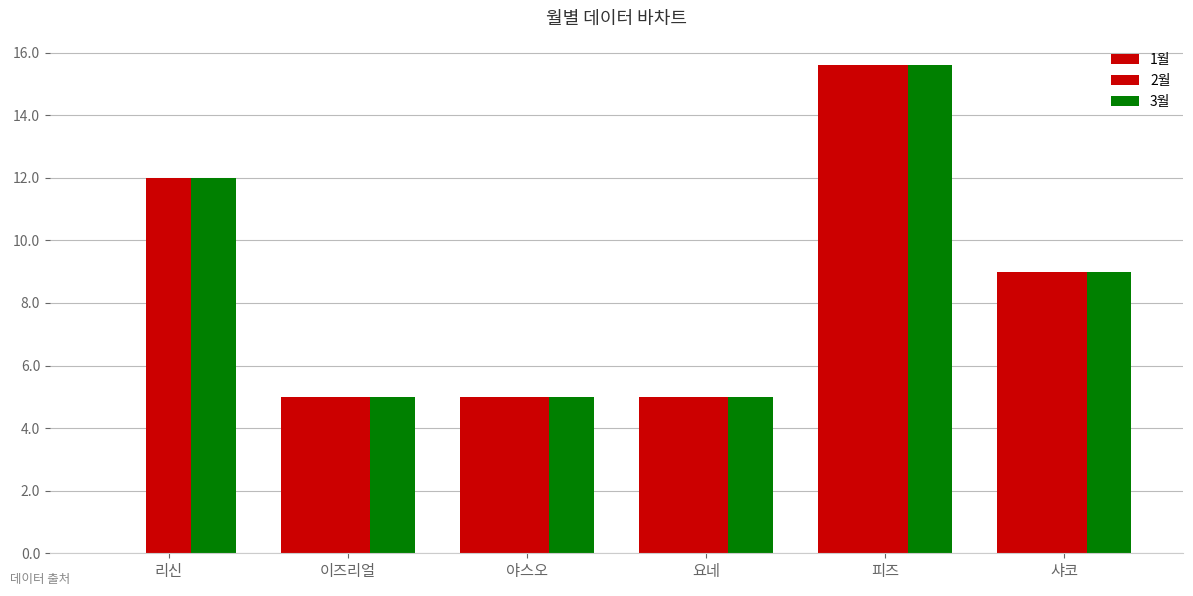

List the series in order of their peak value, lowest first.

1월, 2월, 3월